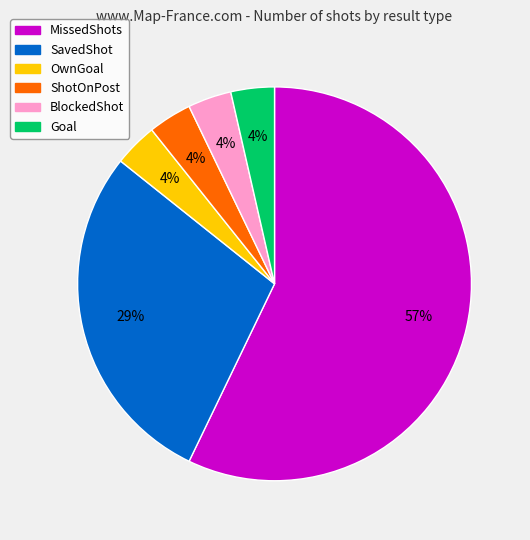

What percentage is the OwnGoal slice, to the nearest percent?

4%